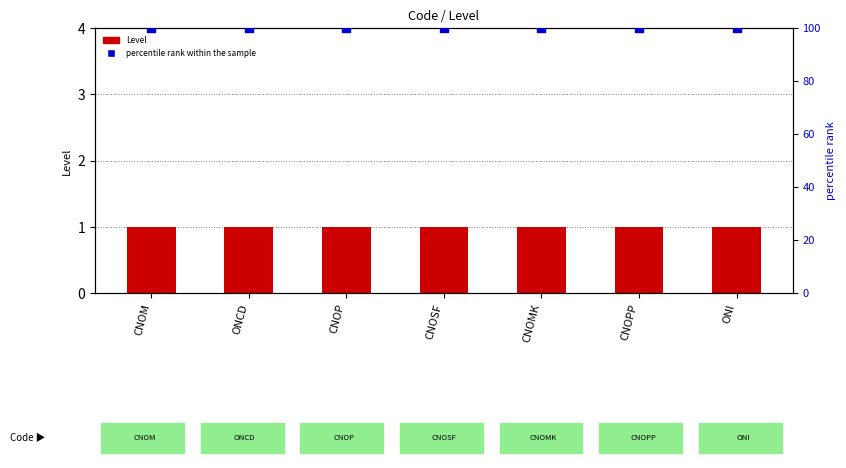

Is the value of Level (count) at ONI greater than the value of percentile rank within the sample at CNOSF?

No